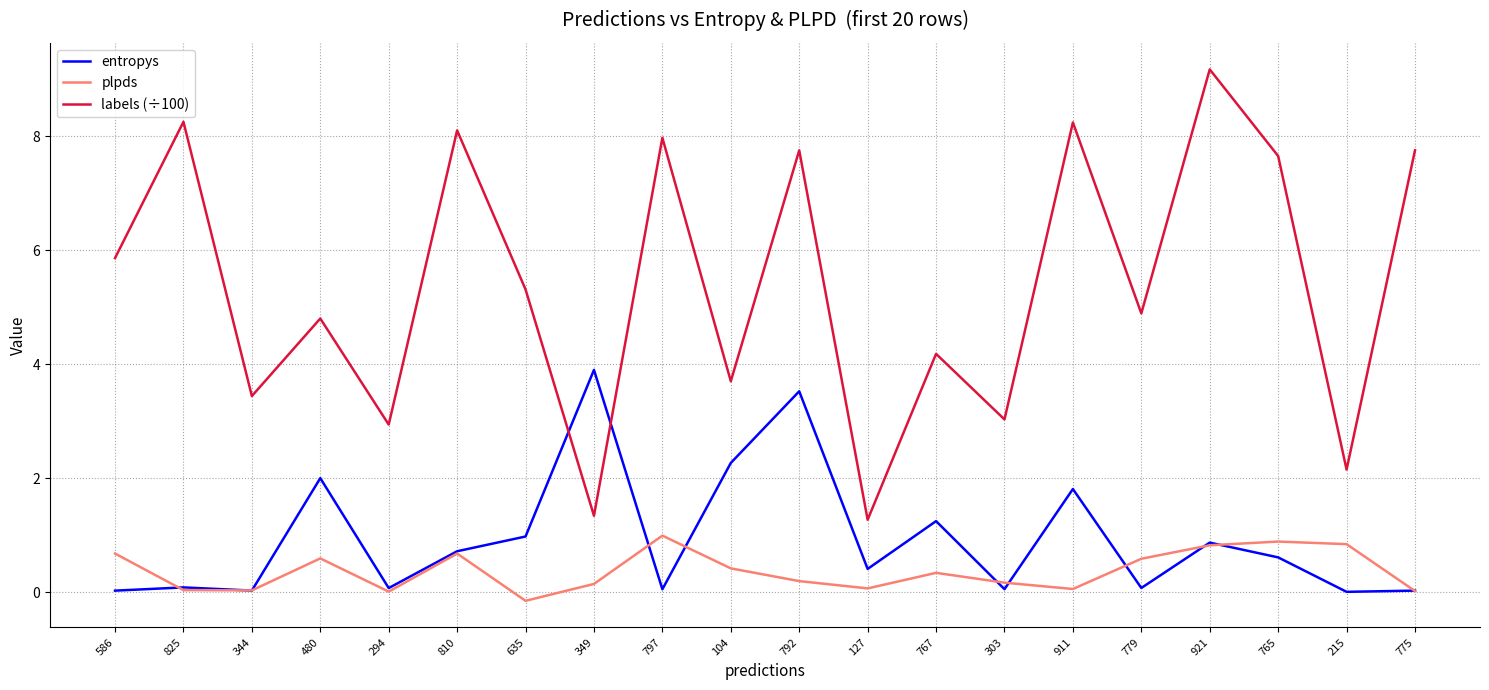

What are all the series names shown in the legend?

entropys, plpds, labels (÷100)